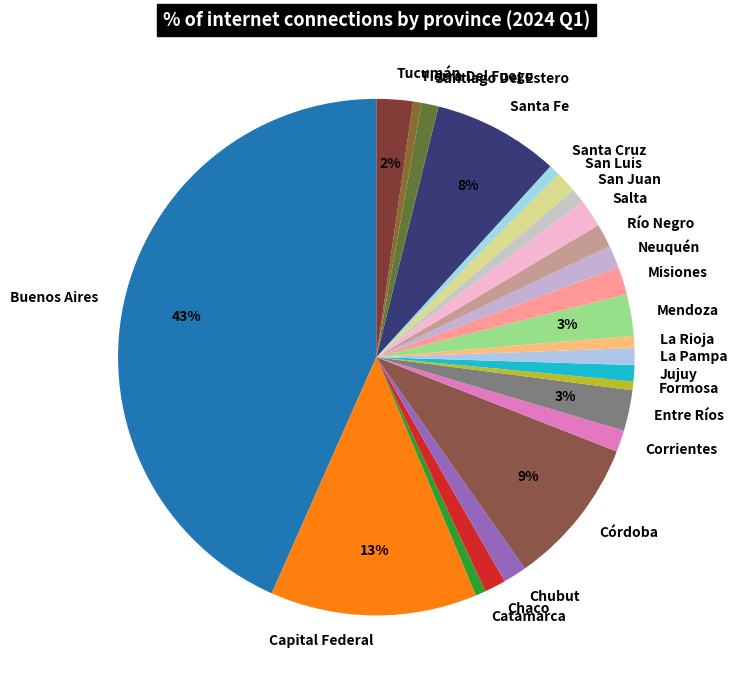

Which slice is the largest?

Buenos Aires